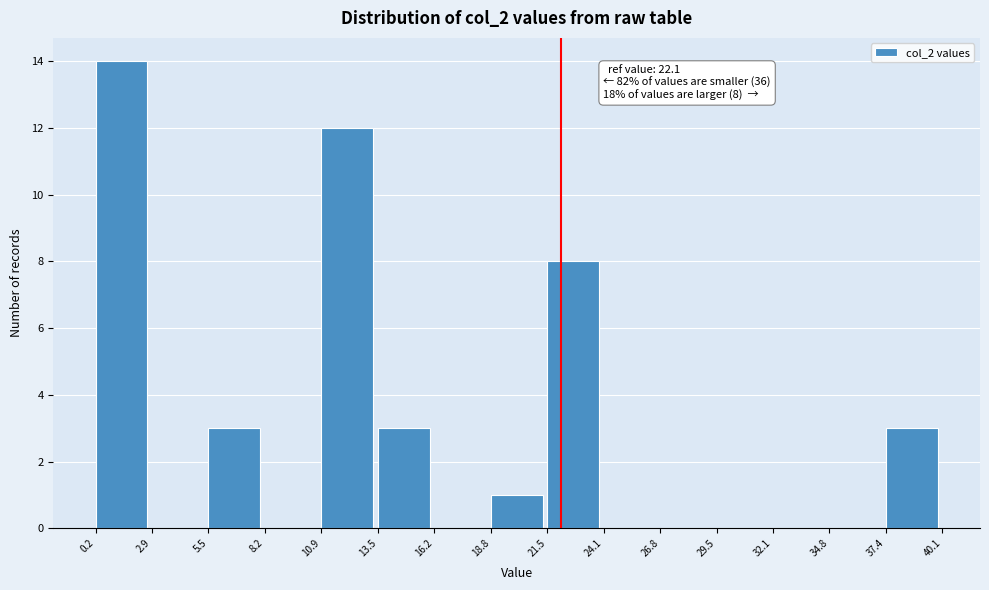

Which range on the x-axis has the tallest bar?

0.2 to 2.9